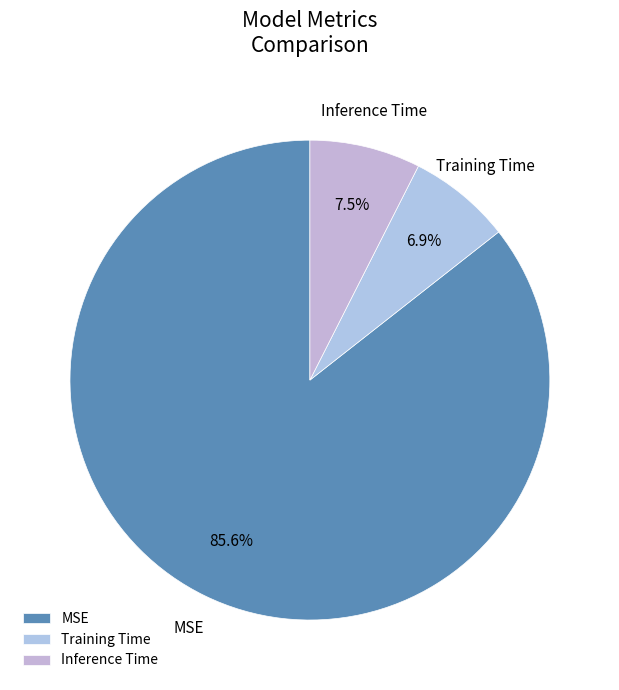

Combined, do Inference Time and Training Time account for over 50%?

No